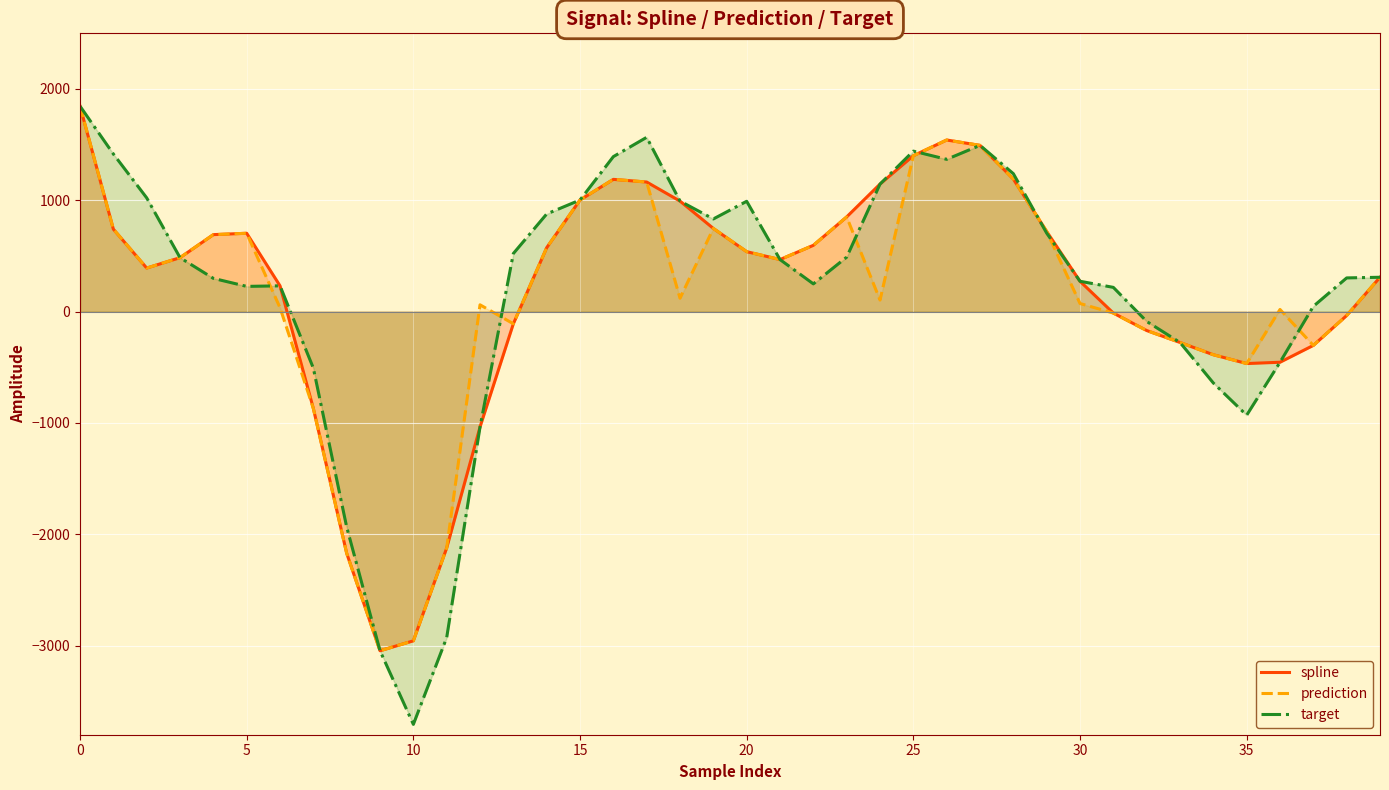

How many lines are shown in the chart?

3